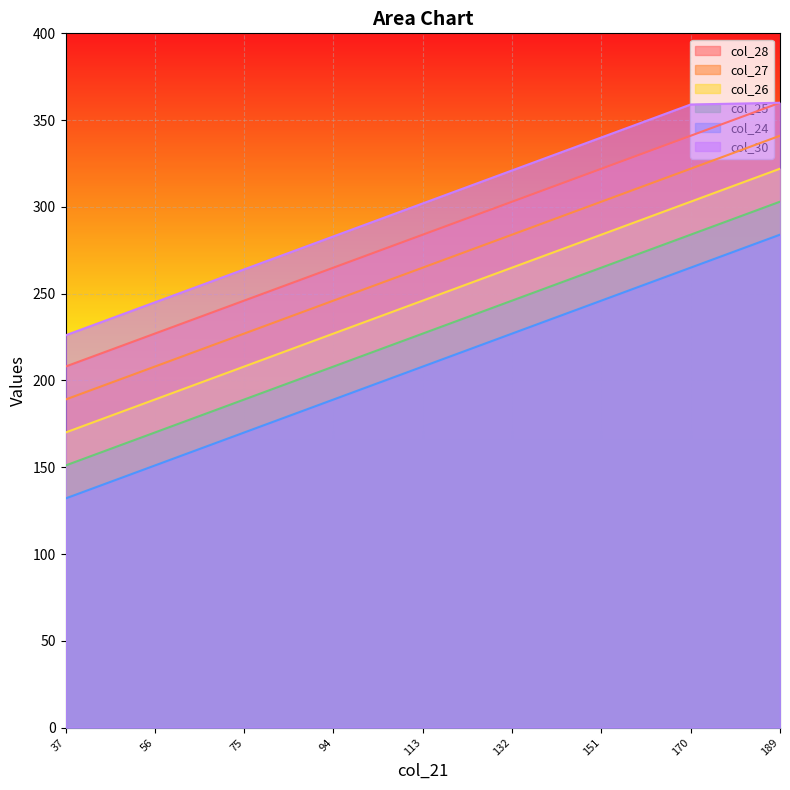

Which series has the widest spread of values?

col_28